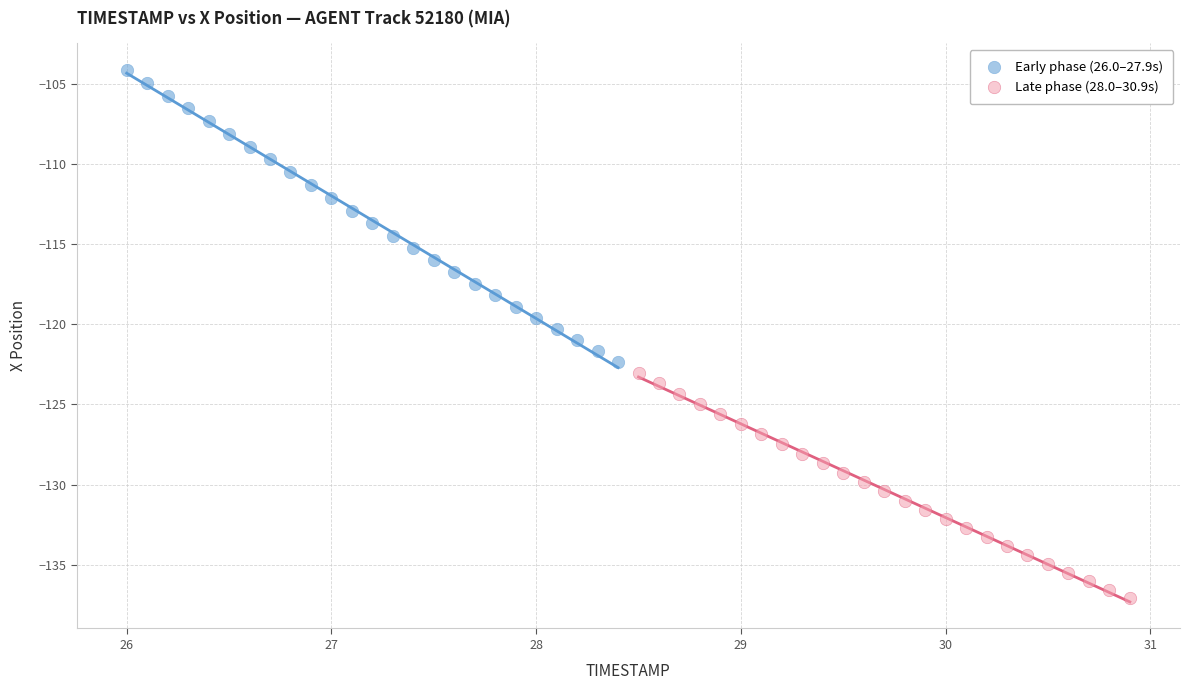

Which series has the largest Y range (max minus min)?

Early phase (26.0–27.9s)